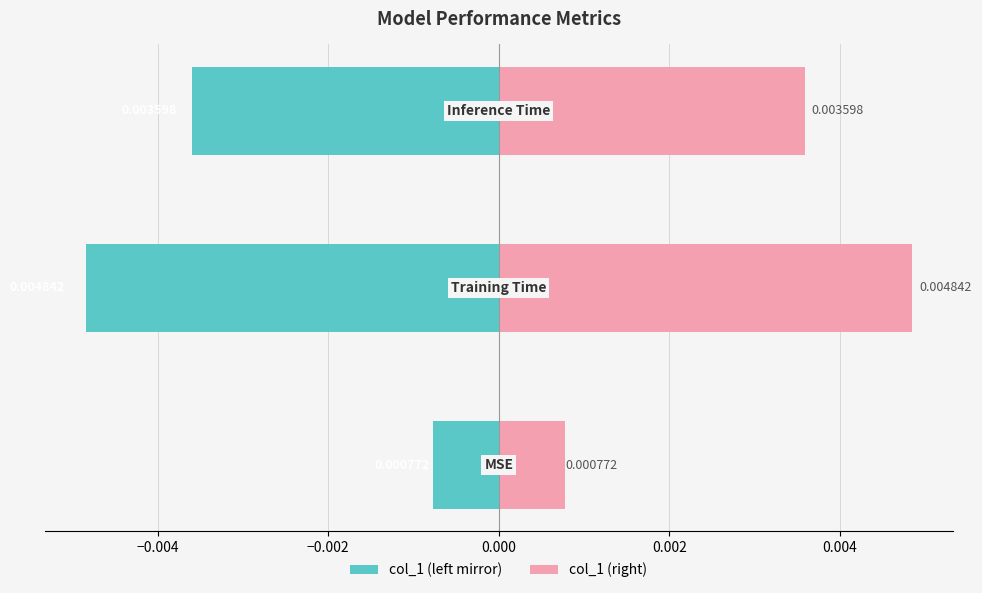

Which series has the largest total across all categories?

col_1 (right)